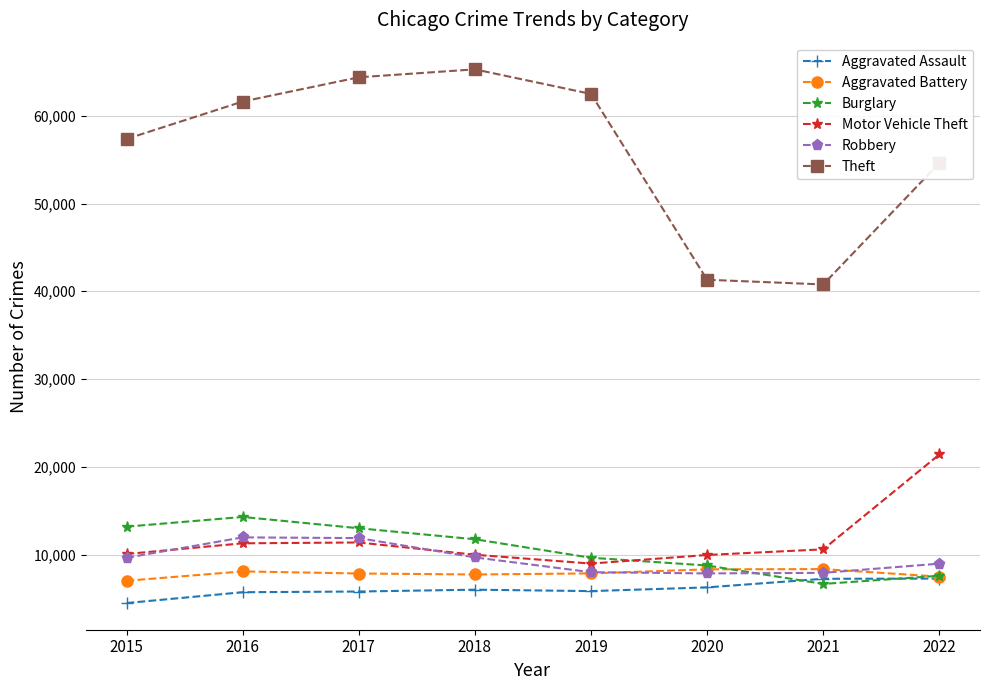

True or false: Robbery and Theft cross at least once.

False